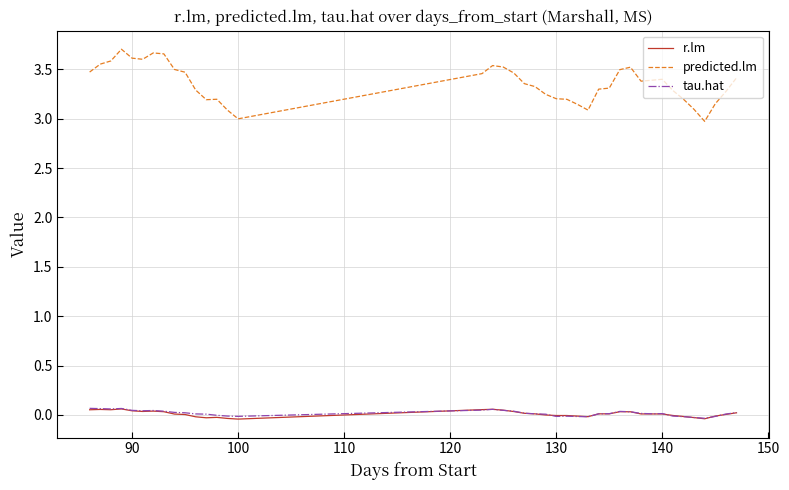

Which series has the largest total across all categories?

predicted.lm